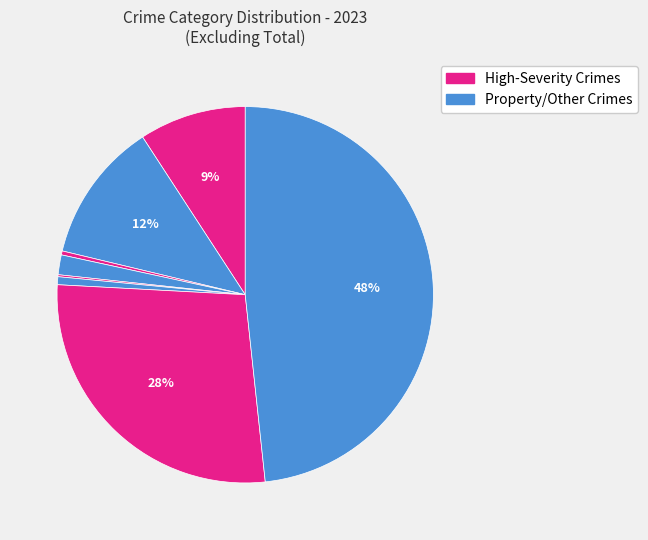

Is there any slice that represents more than half of the pie?

No